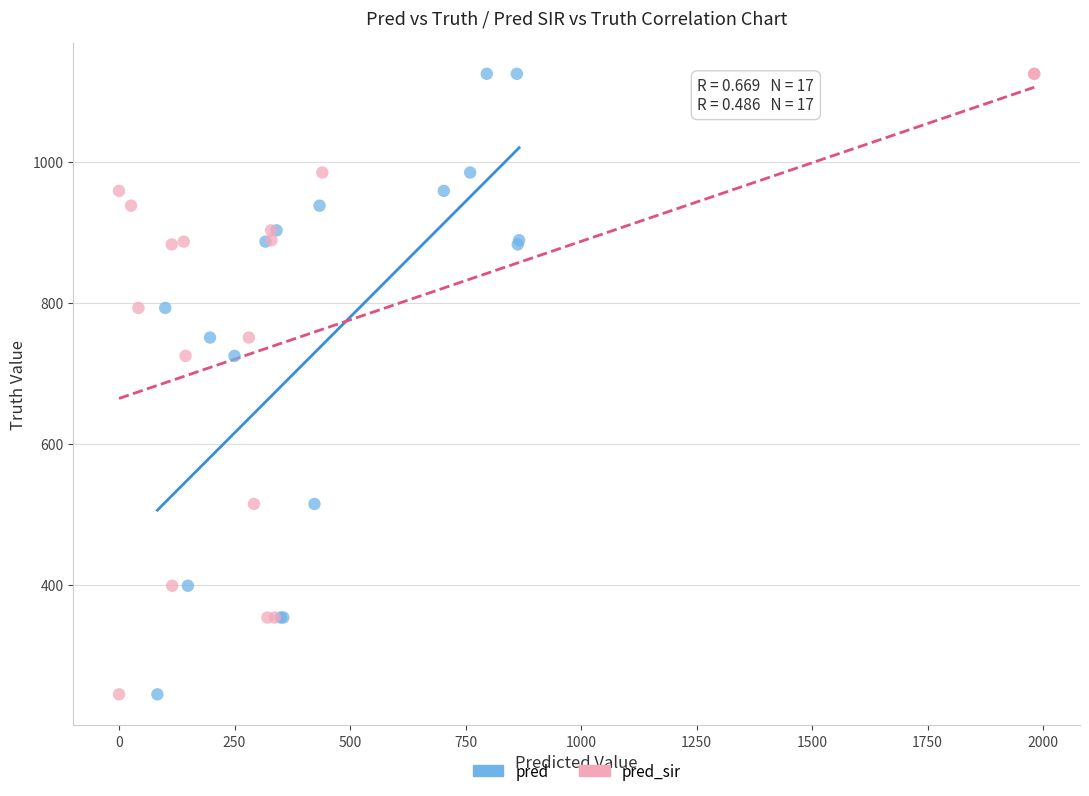

What are all the series names shown in the legend?

pred, pred_sir